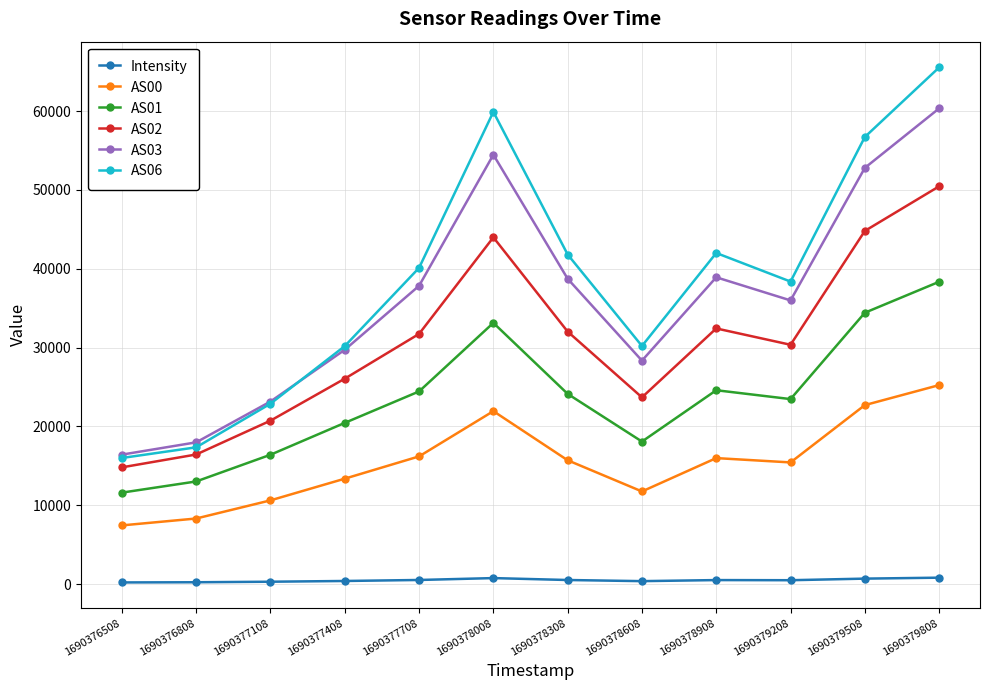

True or false: AS06 and AS02 cross at least once.

False